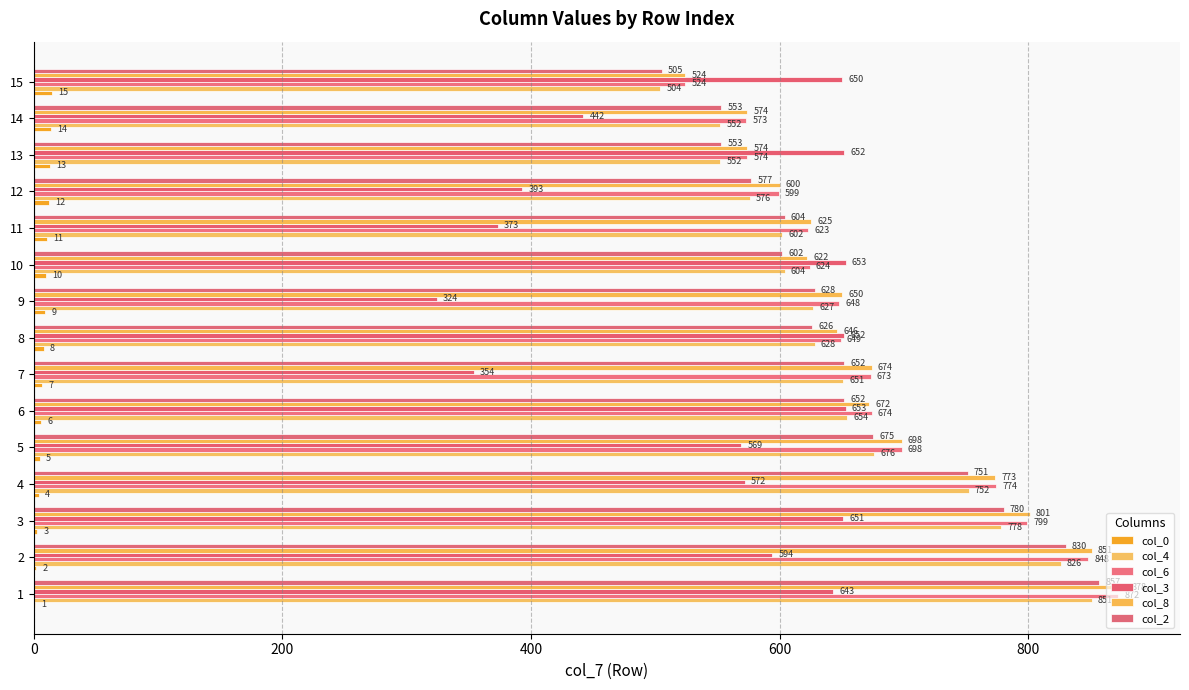

What is the difference between the second highest and minimum values in the col_0 series?

13